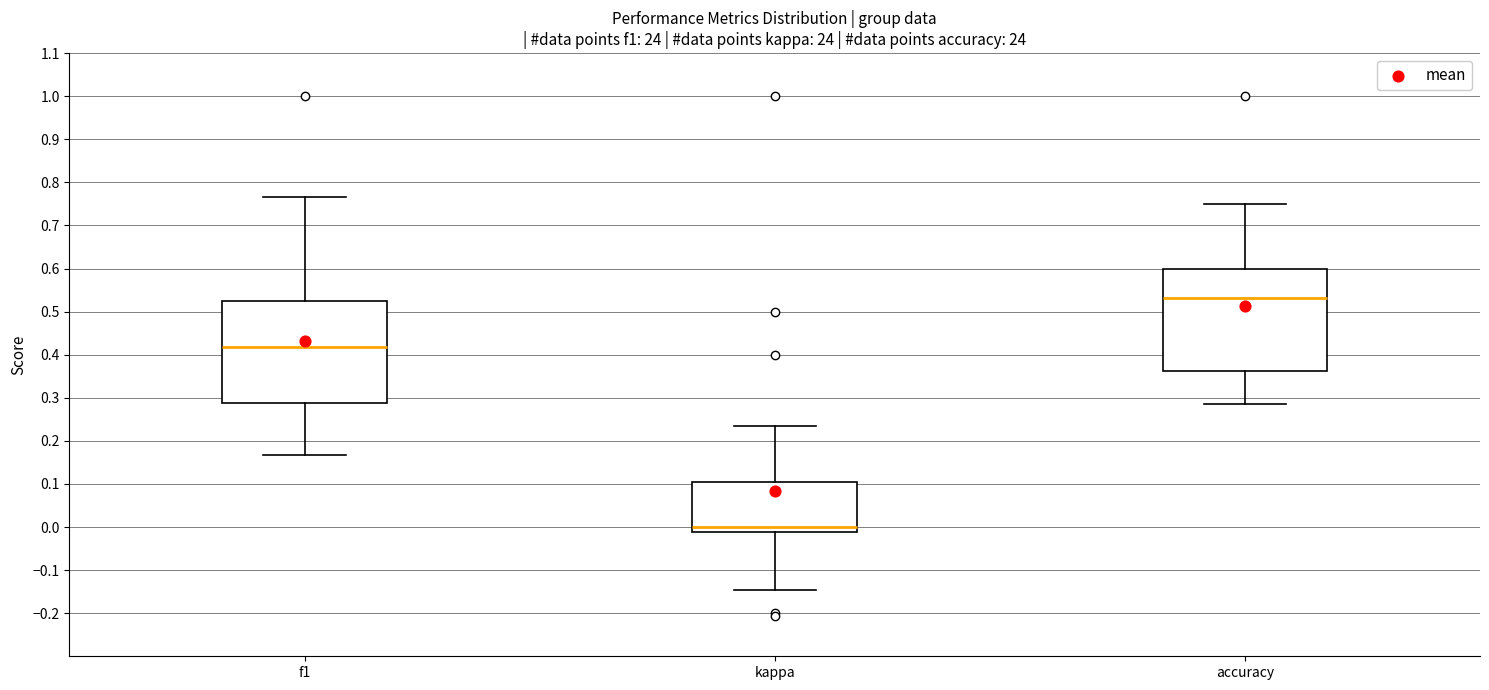

Which box's median line is the highest?

accuracy